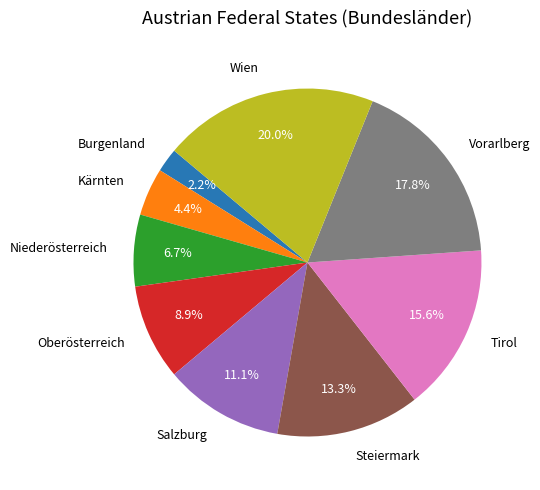

To the nearest percent, what is the difference between the Vorarlberg and Kärnten slice percentages?

13%